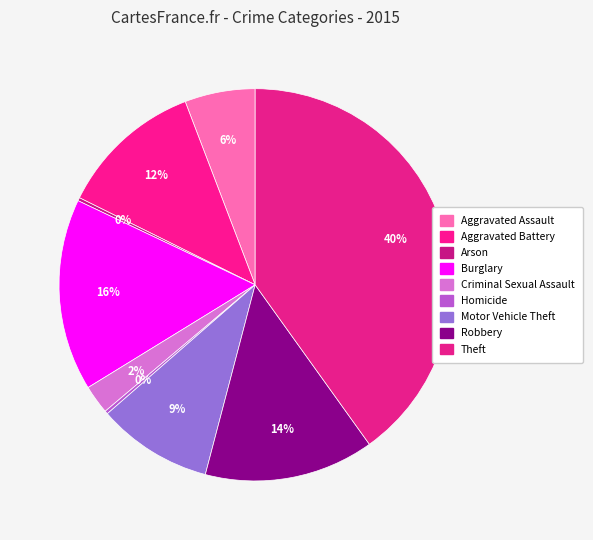

Does Homicide account for over 50% of the chart?

No